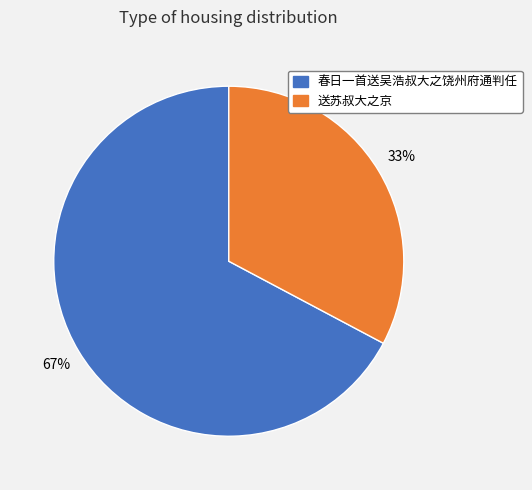

Does 春日一首送吴浩叔大之饶州府通判任 account for over 50% of the chart?

Yes